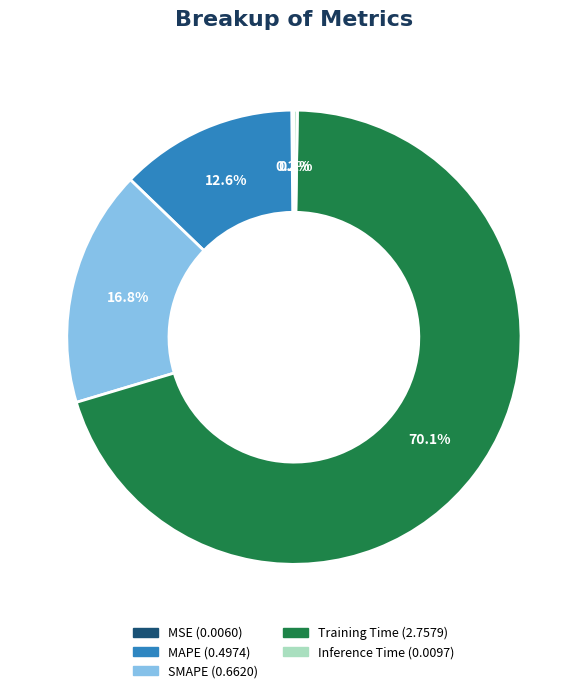

Is it true that MAPE is 26% of the pie?

False